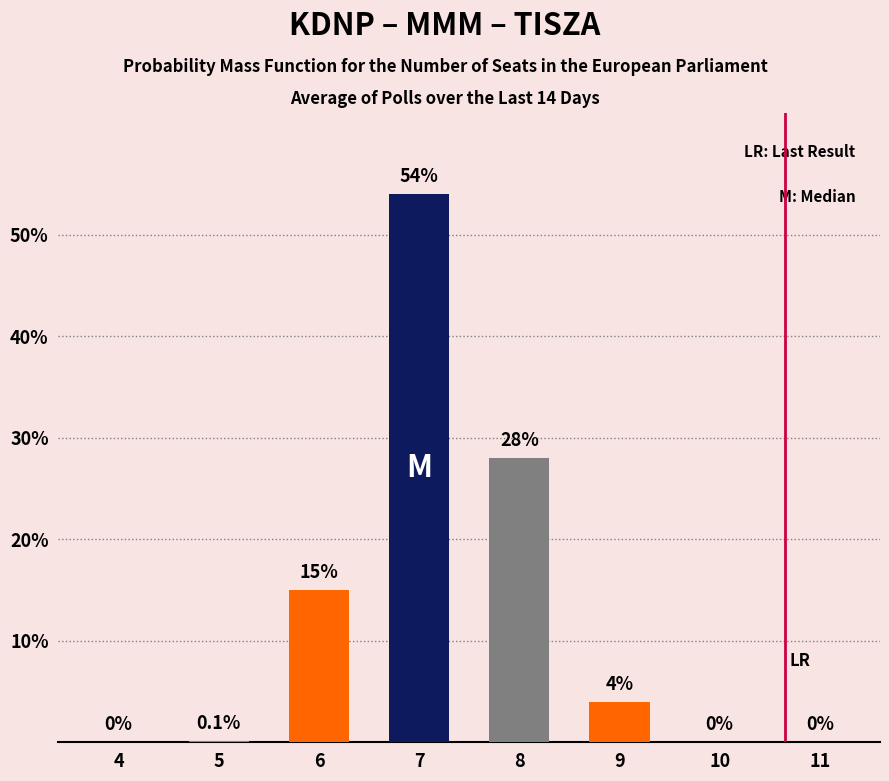

How many data points does each series have?

8